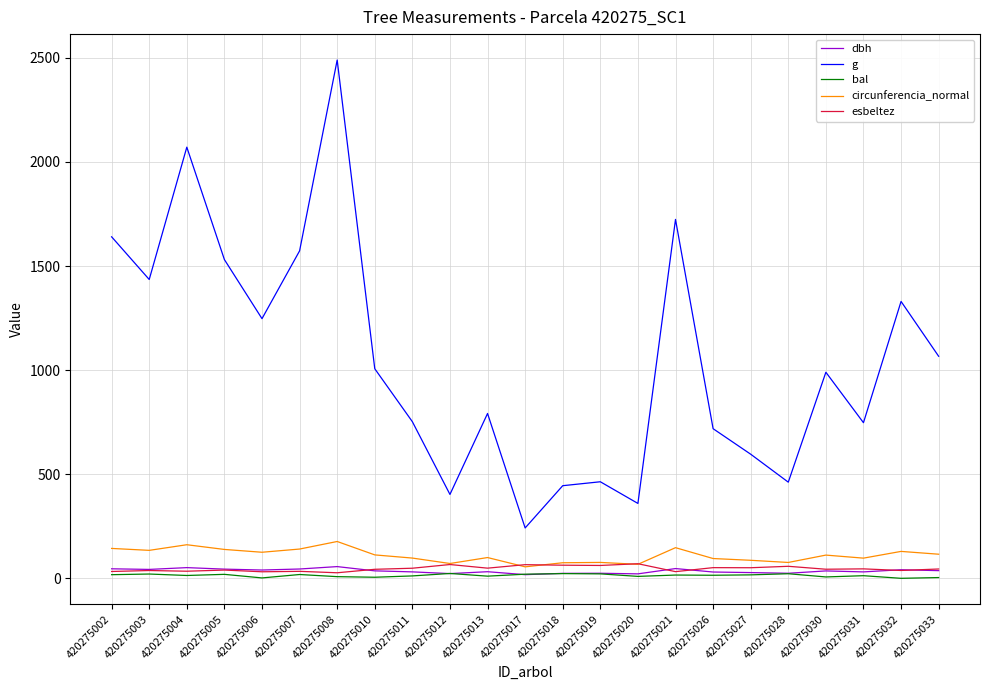

What is the maximum value shown in the chart?

2489.5